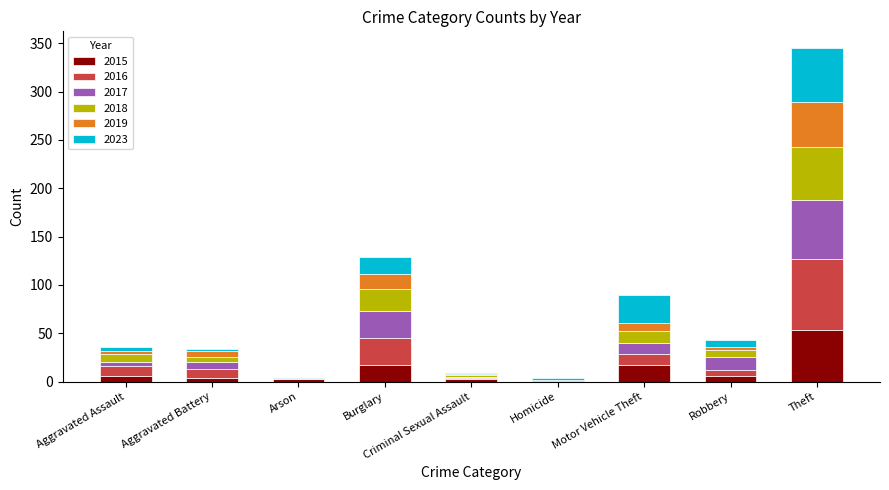

At which category is the sum across all series the highest?

Theft